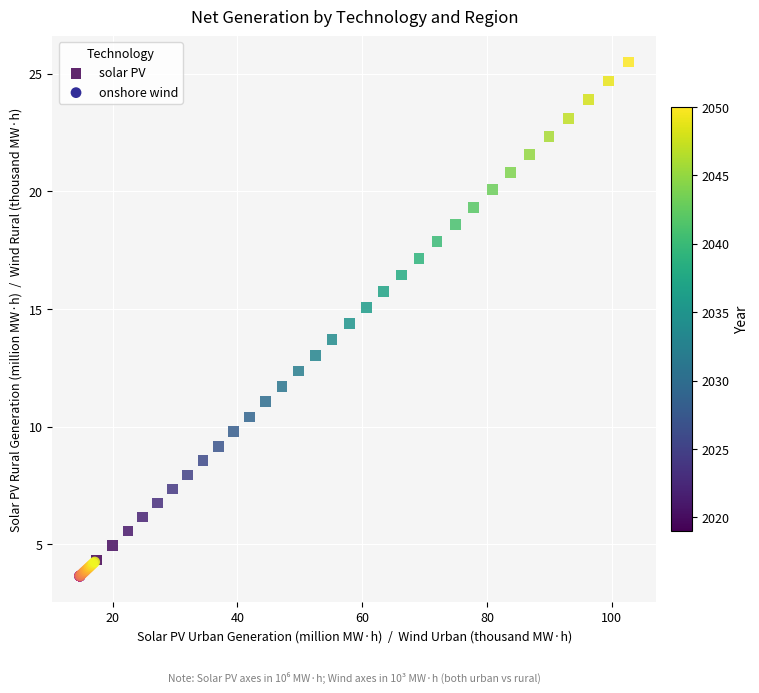

Which series has the widest spread of Y values?

solar PV